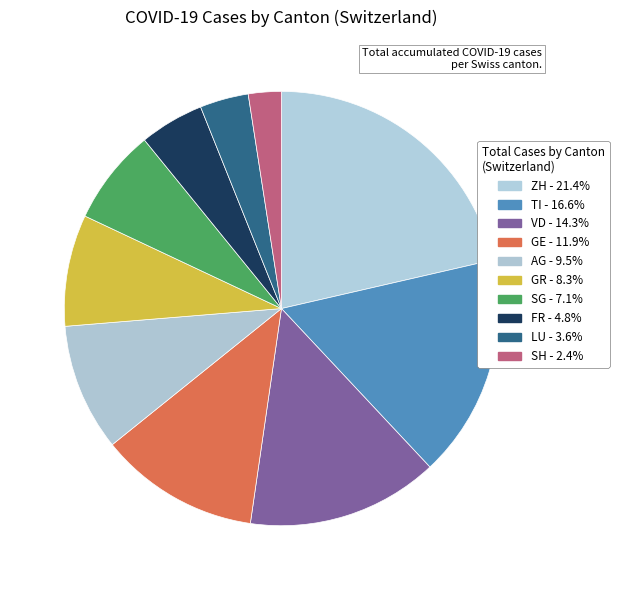

Count the number of slices in the pie.

10